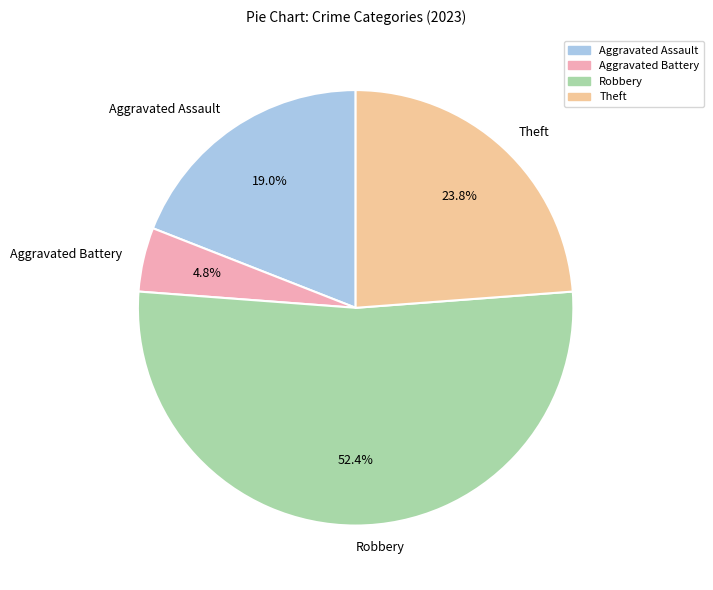

Do Aggravated Battery and Aggravated Assault together represent more than half of the pie?

No